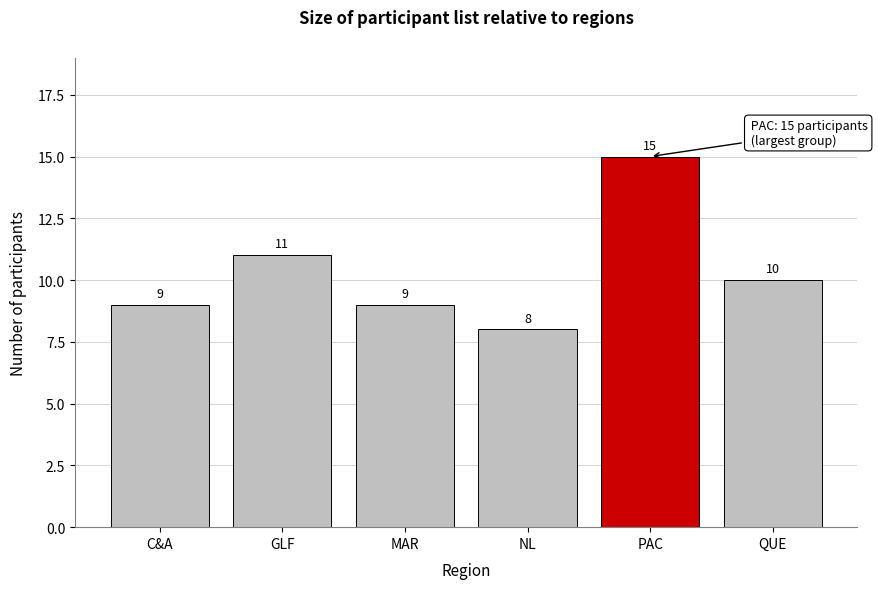

Reading left to right, what are all the values shown in this chart?

9	11	9	8	15	10